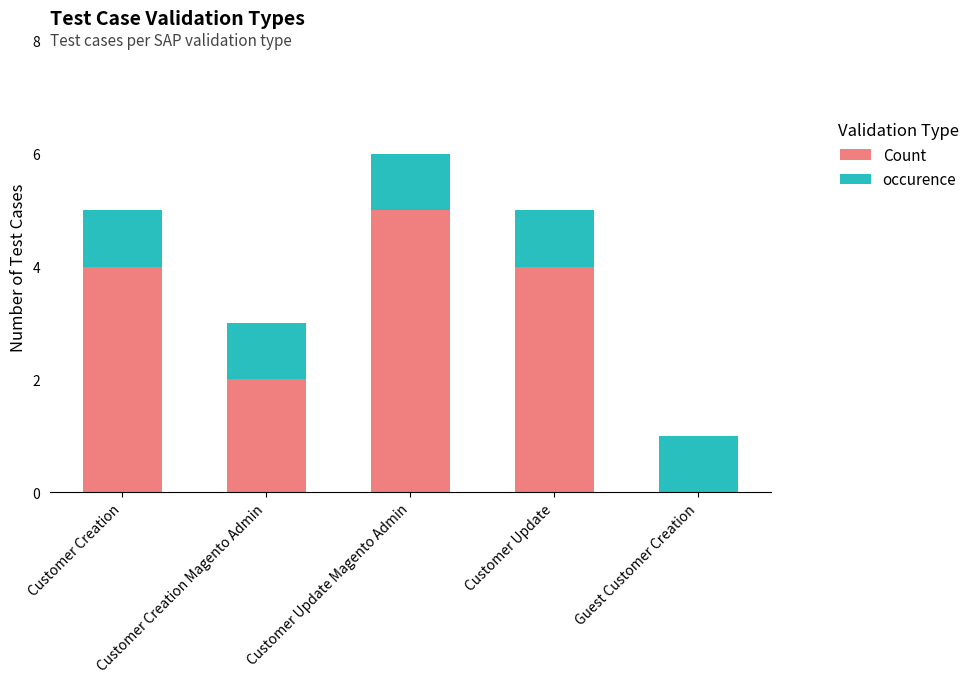

What is the highest value of the Count series?

5